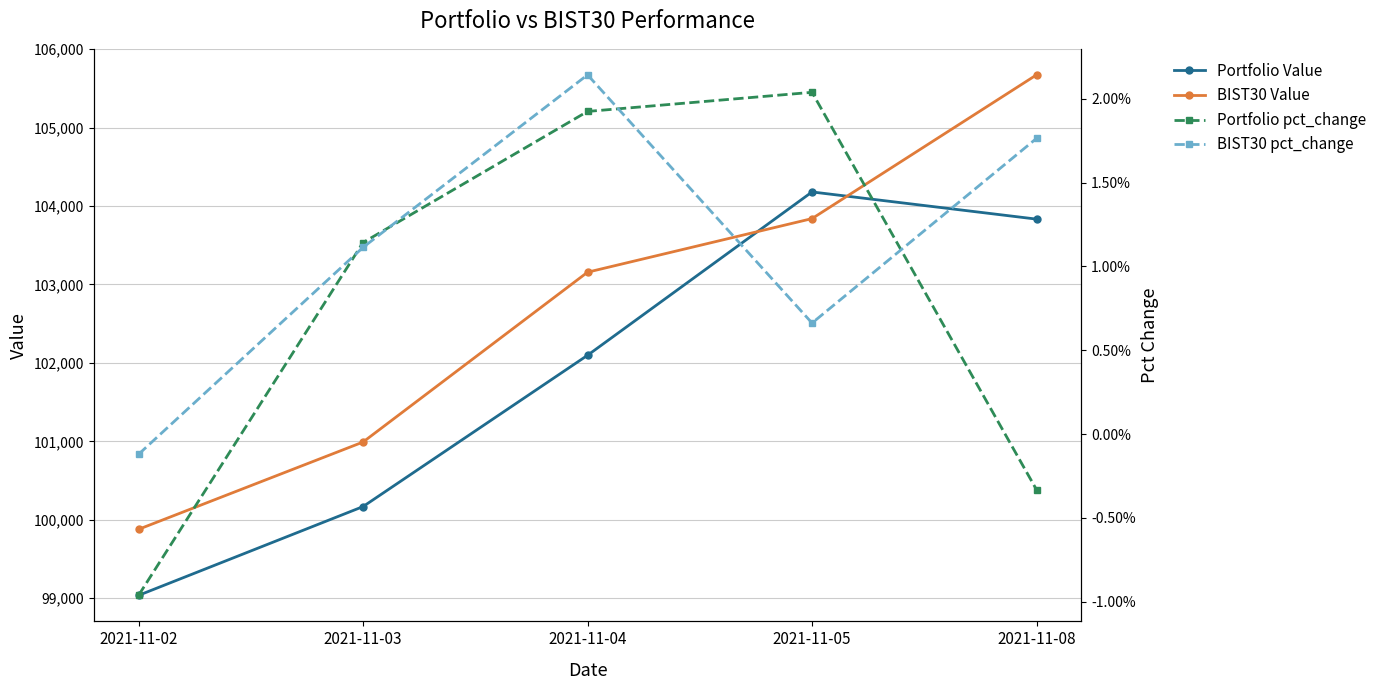

What is the maximum value shown in the chart?

105672.1